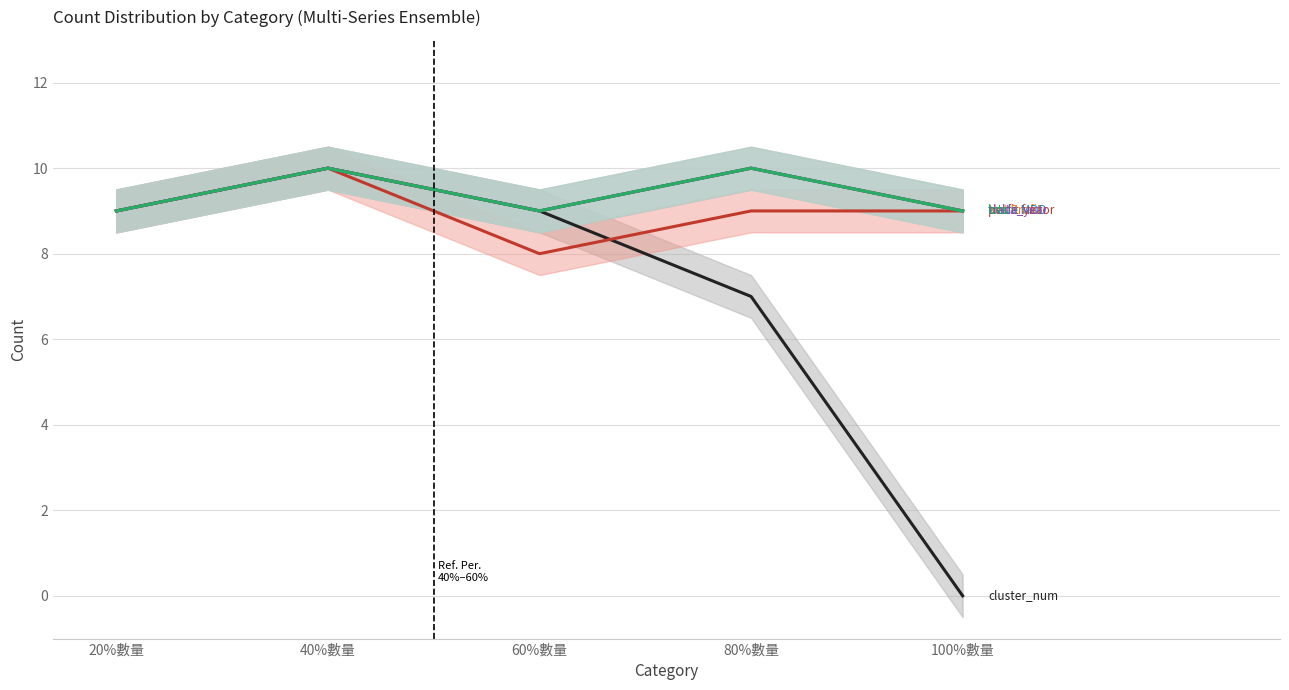

What is the total value across all series at 60%數量?

53